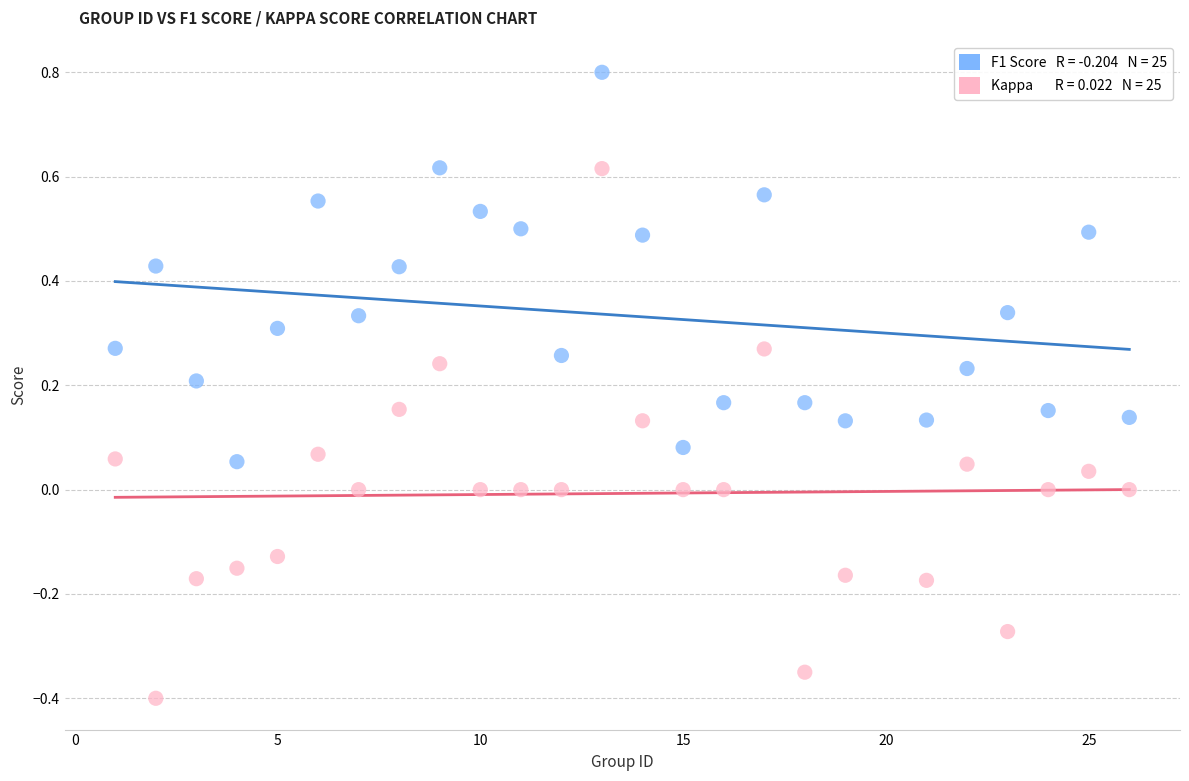

Across all data points, what is the range of Y values (max minus min)?

1.2